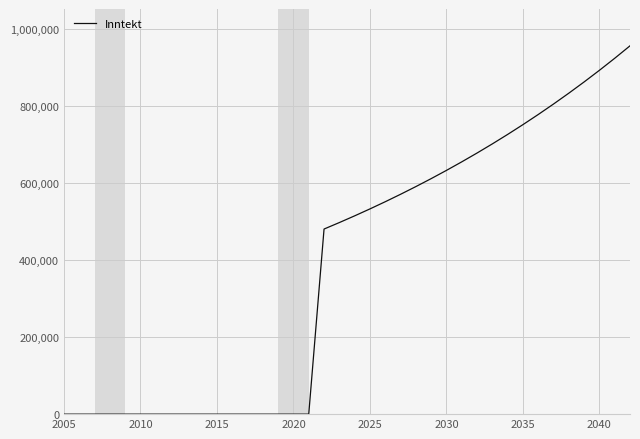

What is the difference between the maximum and minimum values?

955098.7